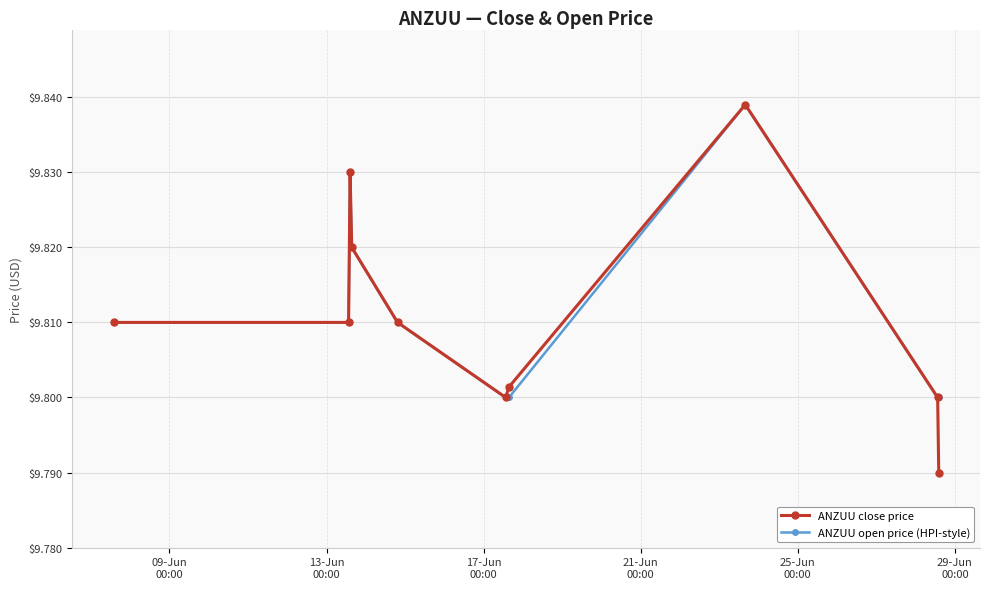

True or false: ANZUU open price (HPI-style) has more than 1 points higher than both neighbors.

True